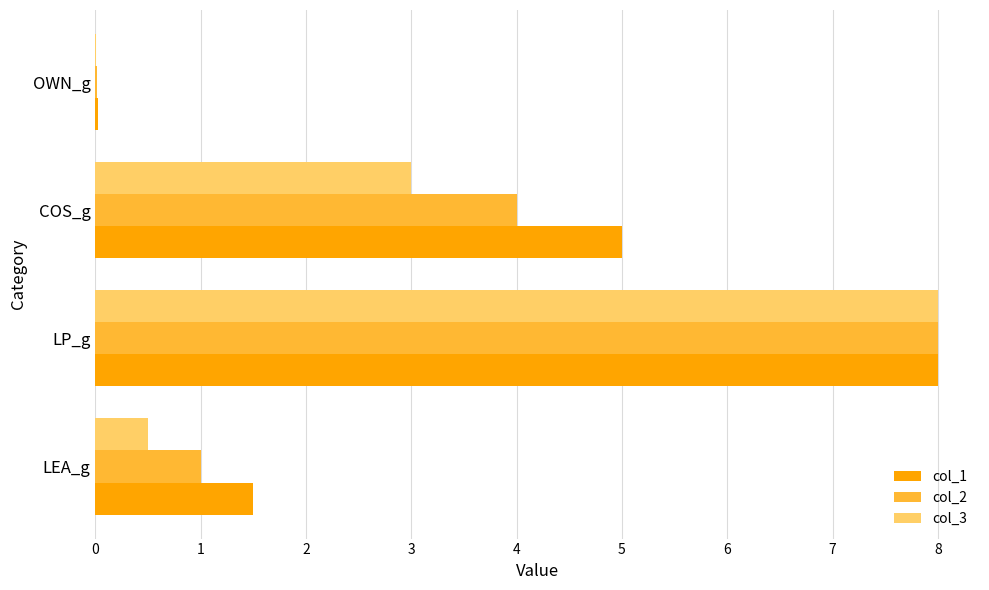

Between LEA_g and LP_g, which series saw the biggest shift?

col_3